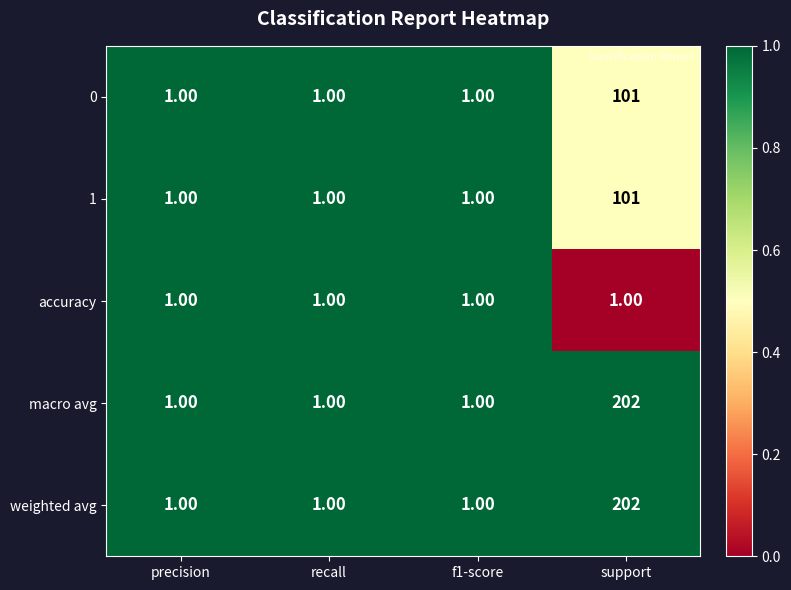

Which category has the highest value in the weighted avg series?

support